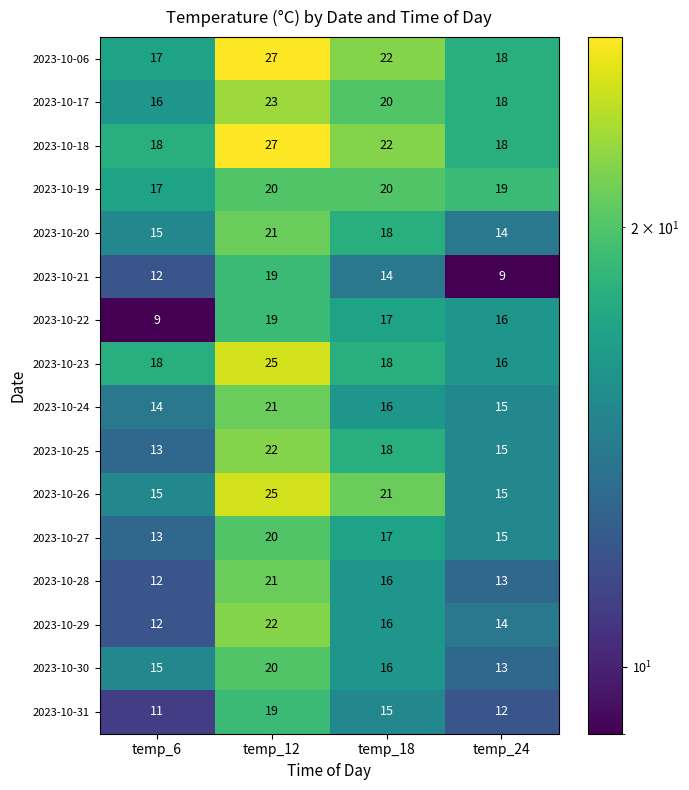

What is the maximum value shown in the chart?

27